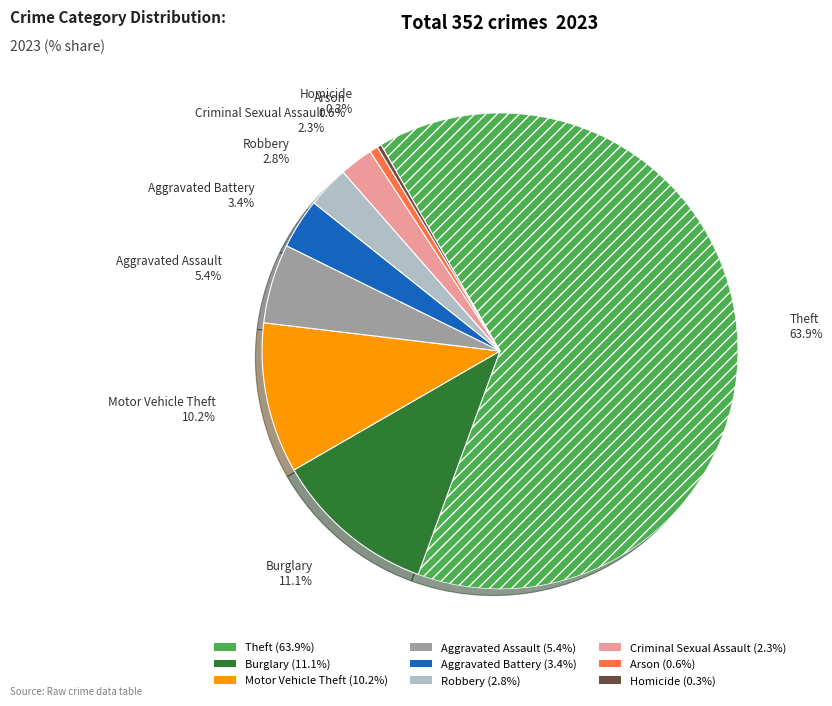

What percentage is the Aggravated Battery slice, to the nearest percent?

3%